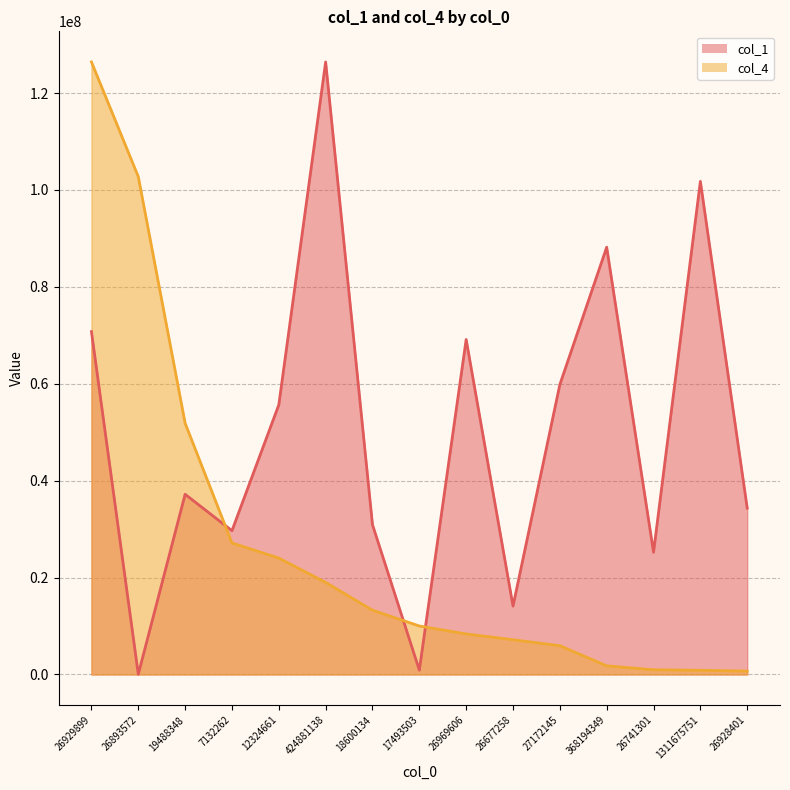

What is the label of the 3rd point from the left?

19488348